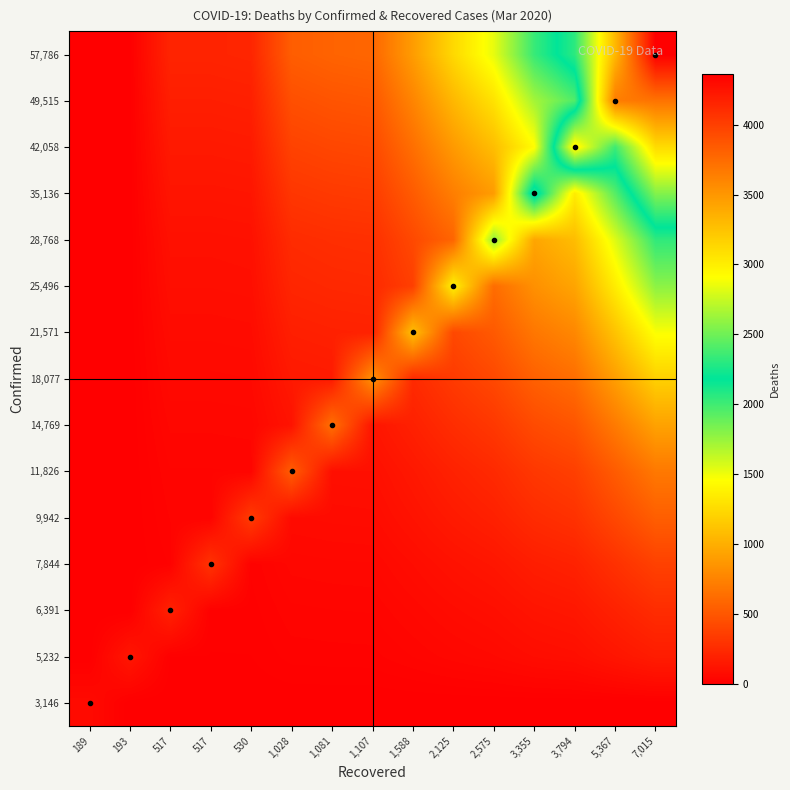

At 3,794, list the series in order from smallest to largest.

3,146, 5,232, 6,391, 7,844, 9,942, 11,826, 14,769, 18,077, 21,571, 25,496, 28,768, 35,136, 49,515, 57,786, 42,058